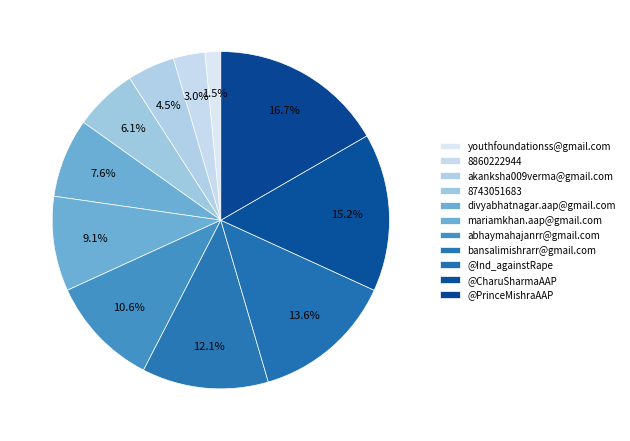

What percentage is the akanksha009verma@gmail.com slice, to the nearest percent?

4%